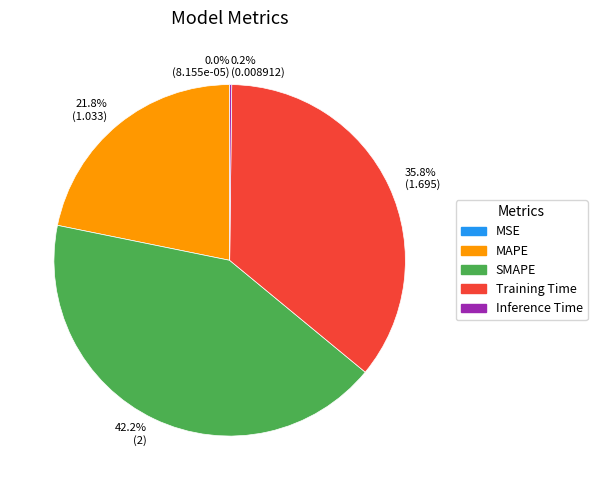

Is there a majority slice in this chart?

No